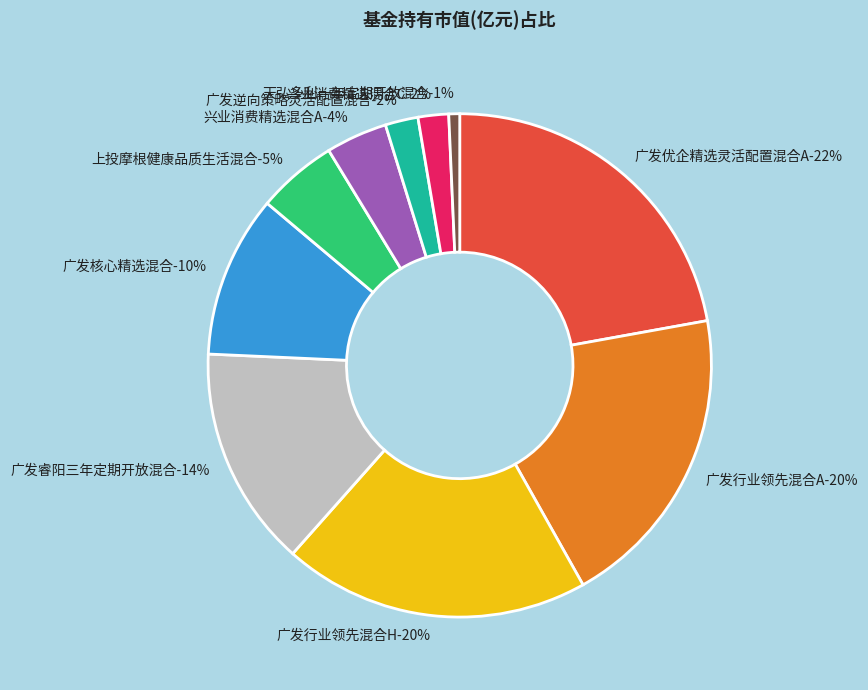

How many slices are in this pie chart?

10